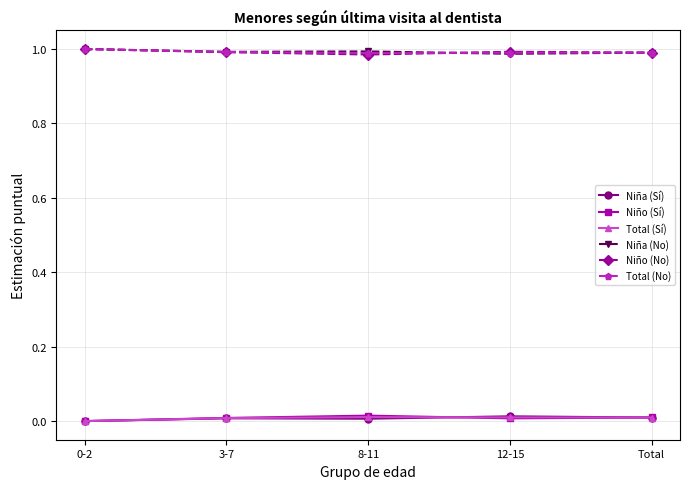

True or false: Niña (Sí) and Total (No) intersect in this chart.

False